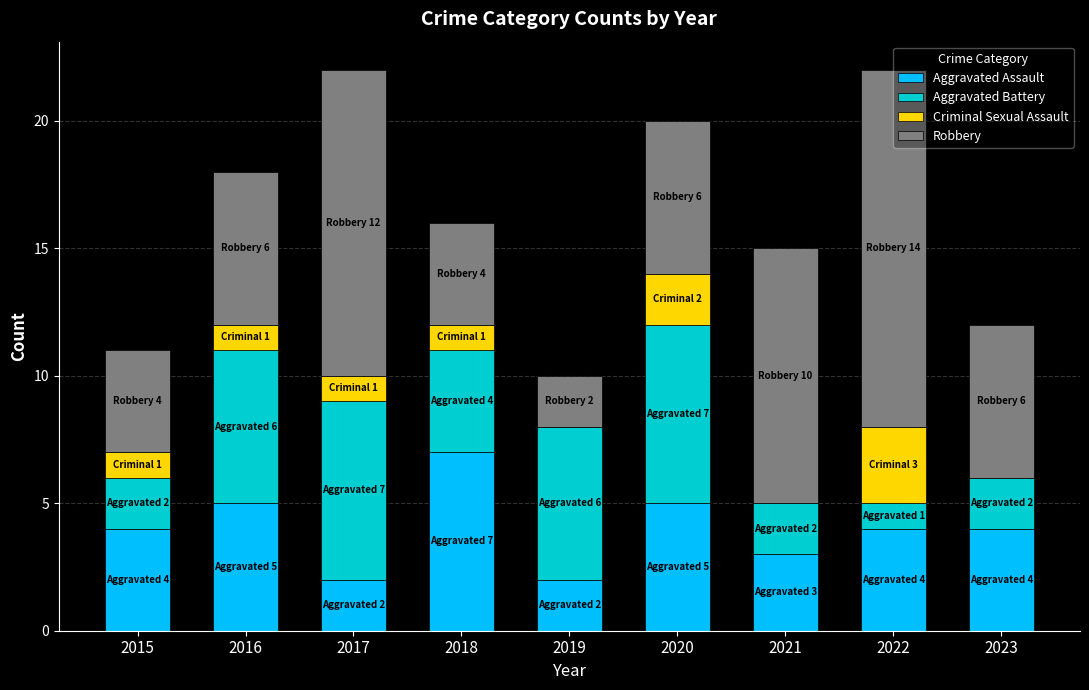

What is the average value of the Aggravated Assault series?

4